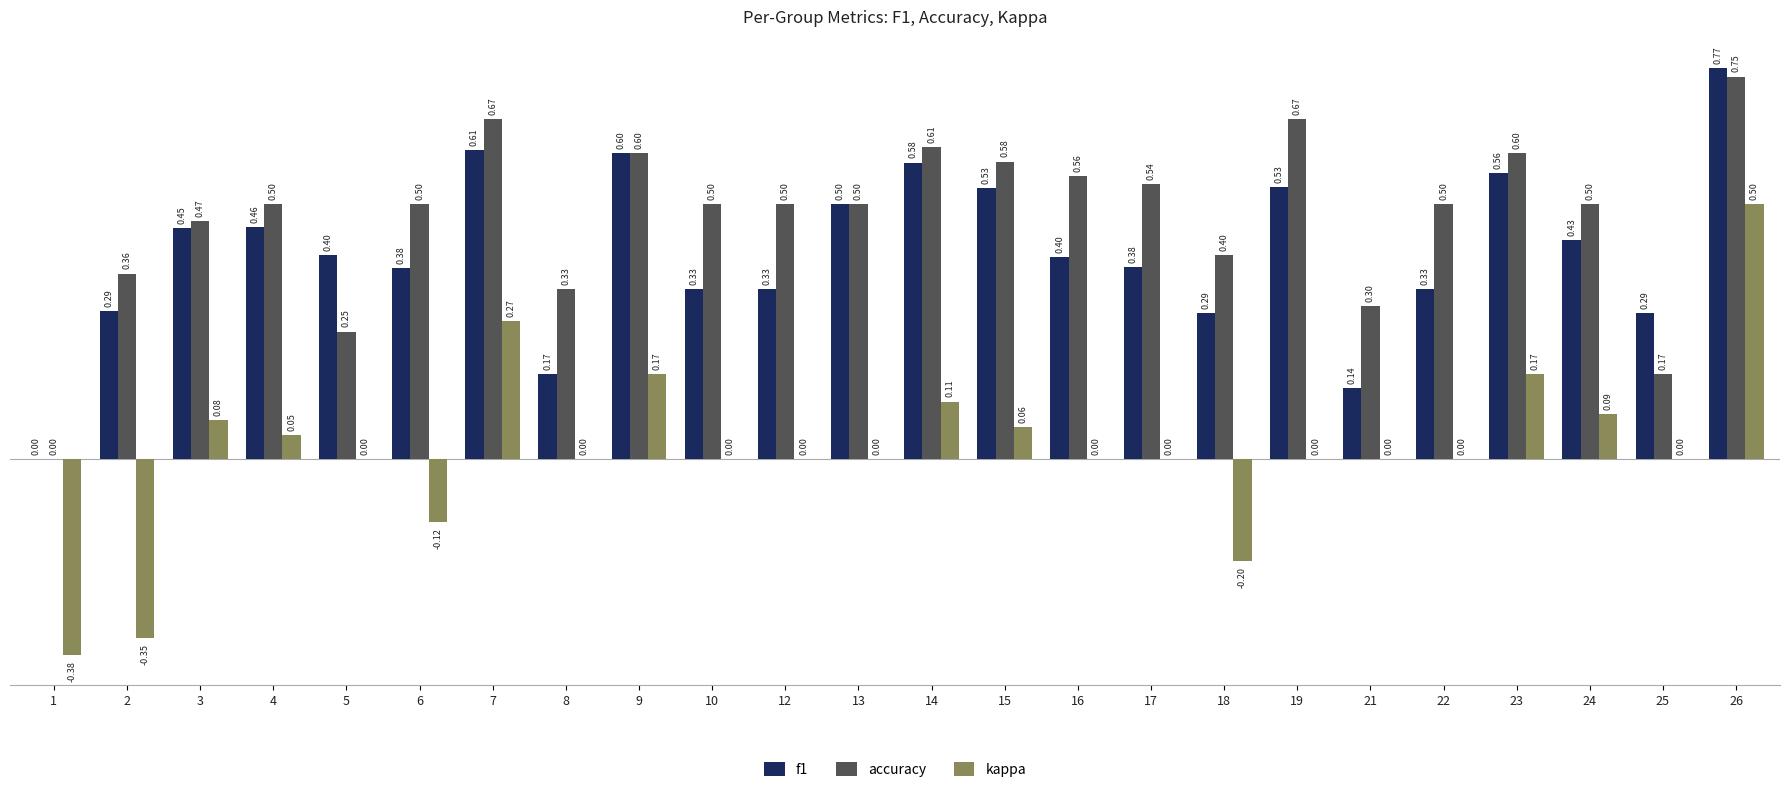

What is the sum of the f1 values at 7 and 1?

0.6